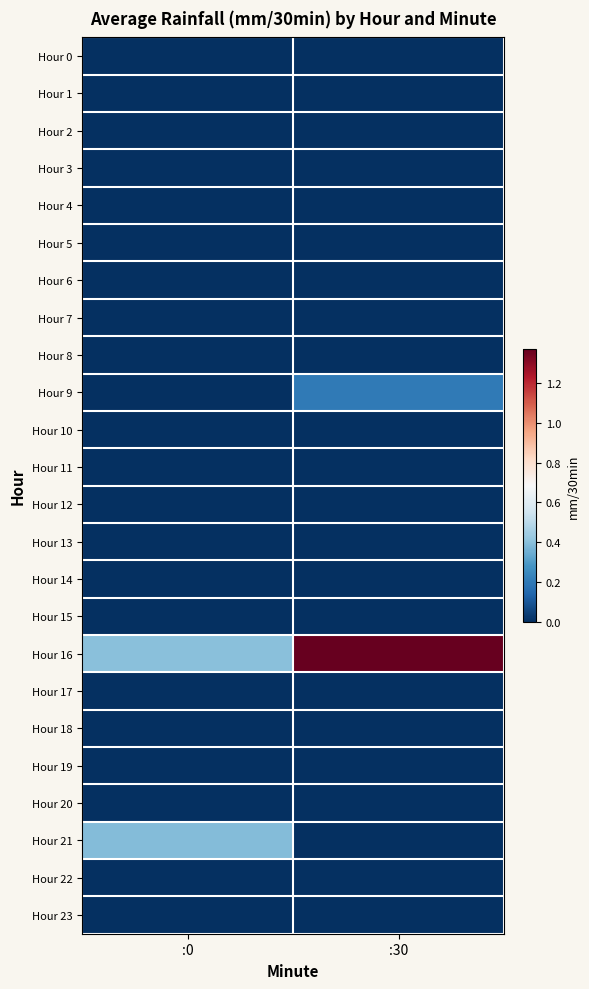

Rank the series at :0 from lowest to highest value.

Hour 0, Hour 1, Hour 2, Hour 3, Hour 4, Hour 5, Hour 6, Hour 7, Hour 8, Hour 9, Hour 10, Hour 11, Hour 12, Hour 13, Hour 14, Hour 15, Hour 17, Hour 18, Hour 19, Hour 20, Hour 22, Hour 23, Hour 21, Hour 16